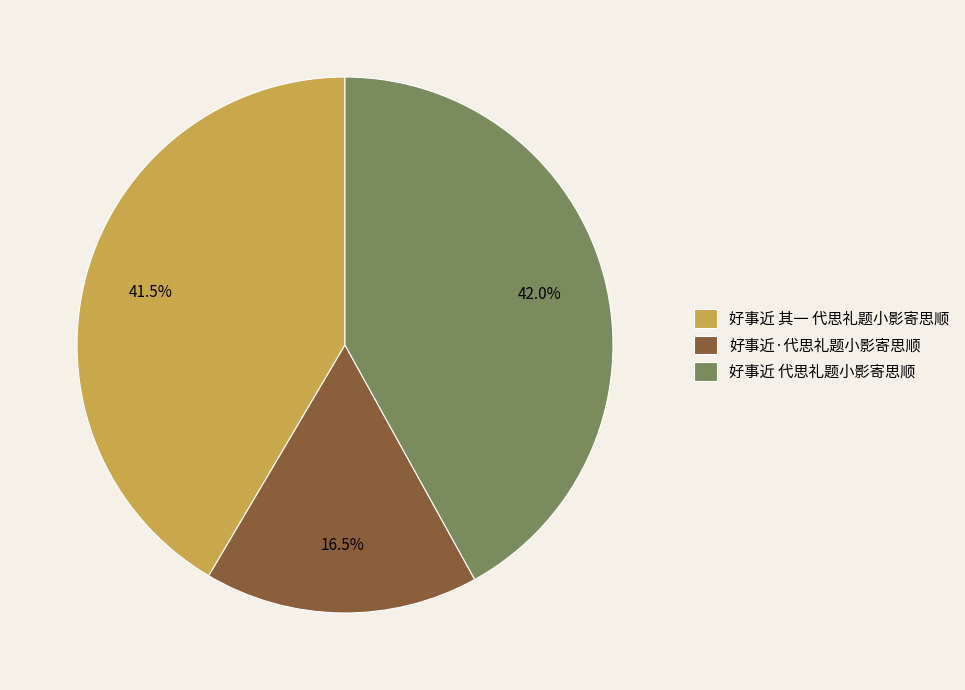

Count the number of slices in the pie.

3